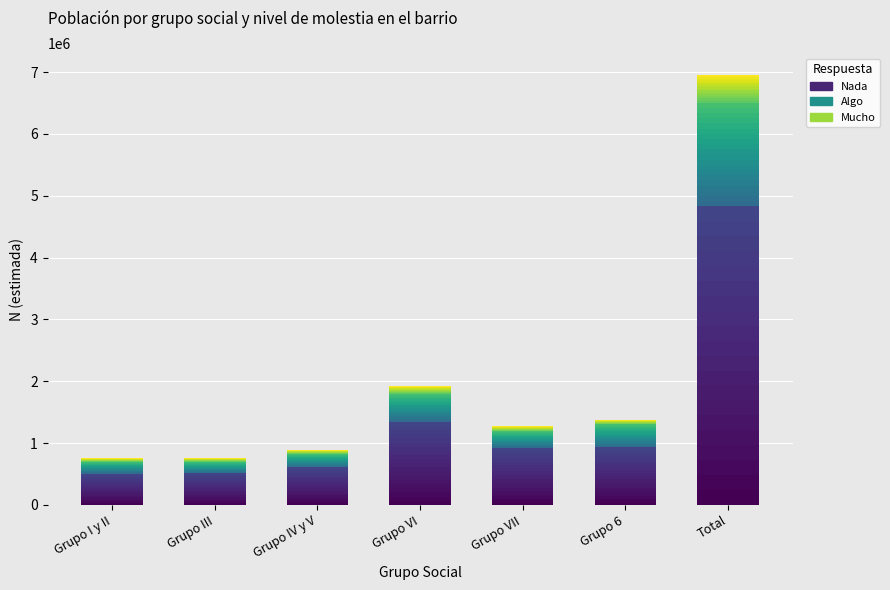

How many values in the Mucho series exceed 3705?

4